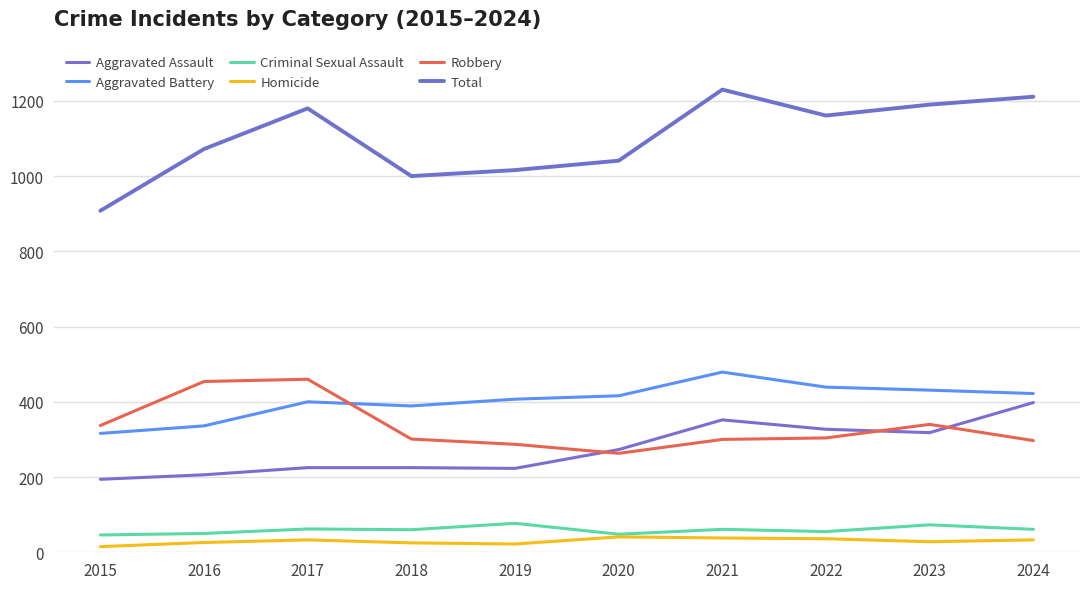

What is the difference between the Aggravated Battery values at 2021 and 2015?

163